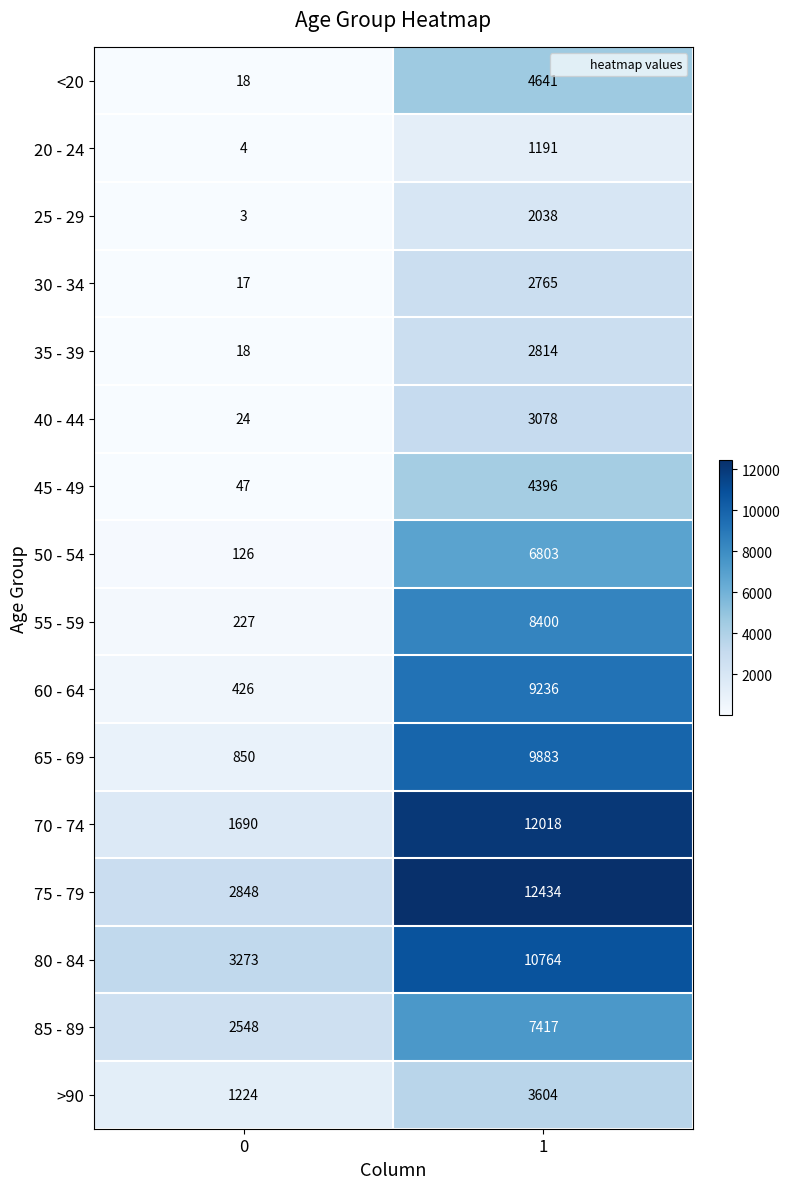

What is the total value across all series at 0?

13343